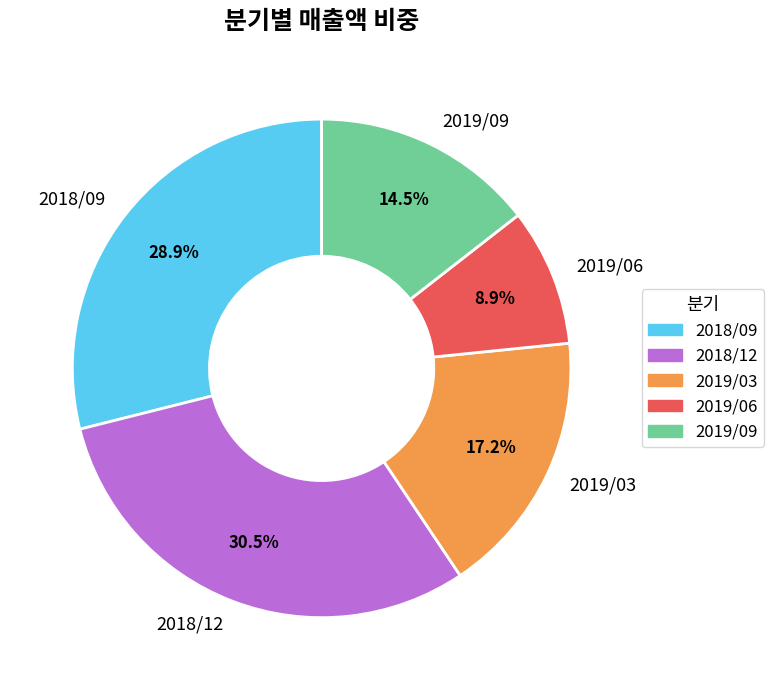

Count the number of slices in the pie.

5